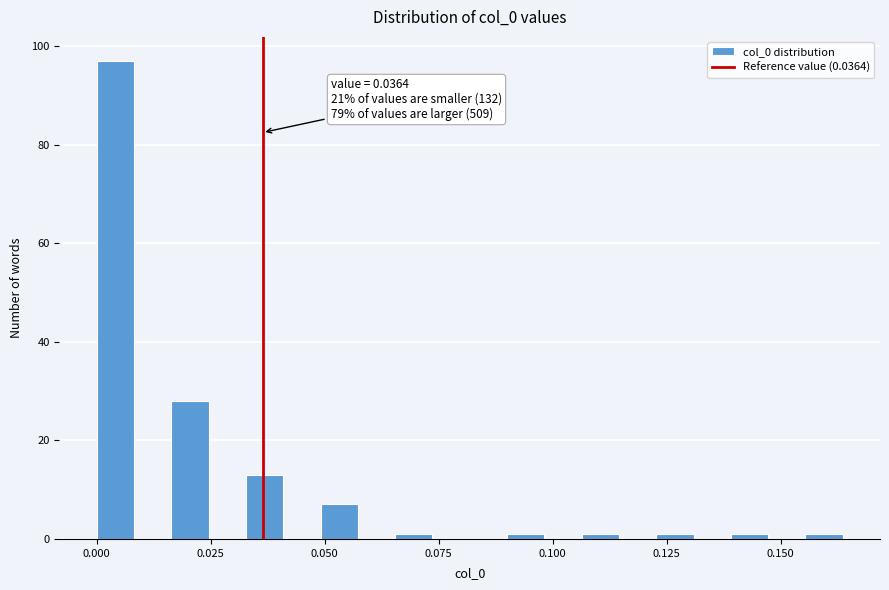

Read against the x-axis, roughly where is the centre of the tallest bar?

0.005